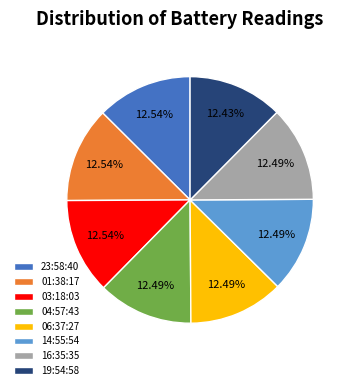

What percentage is the 06:37:27 slice, to the nearest percent?

12%